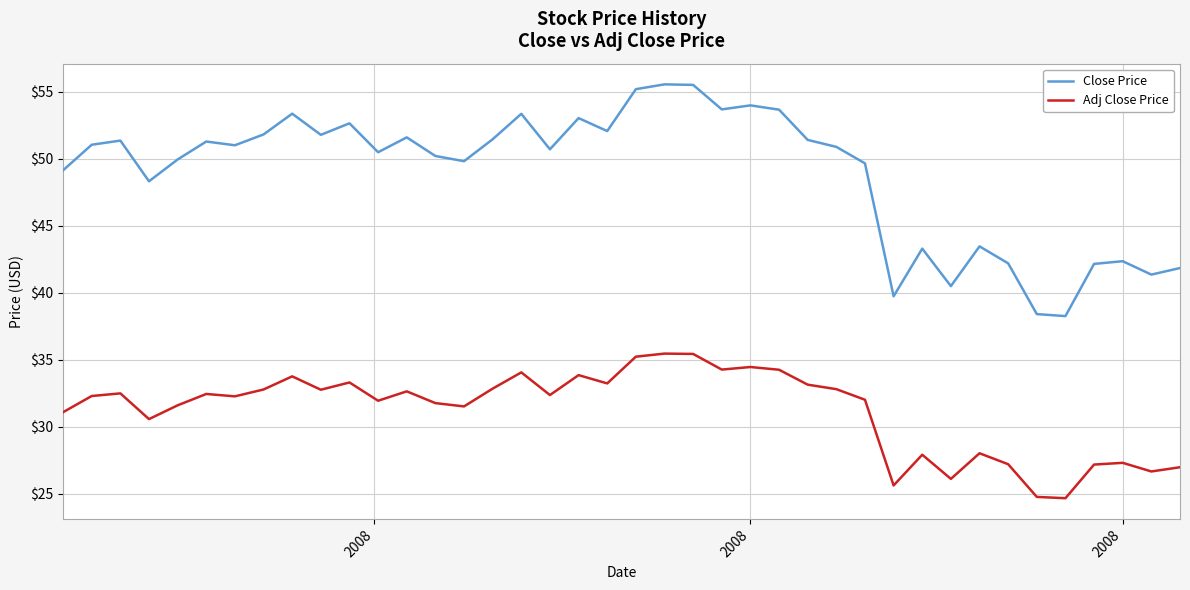

Which series has the largest total across all categories?

Close Price